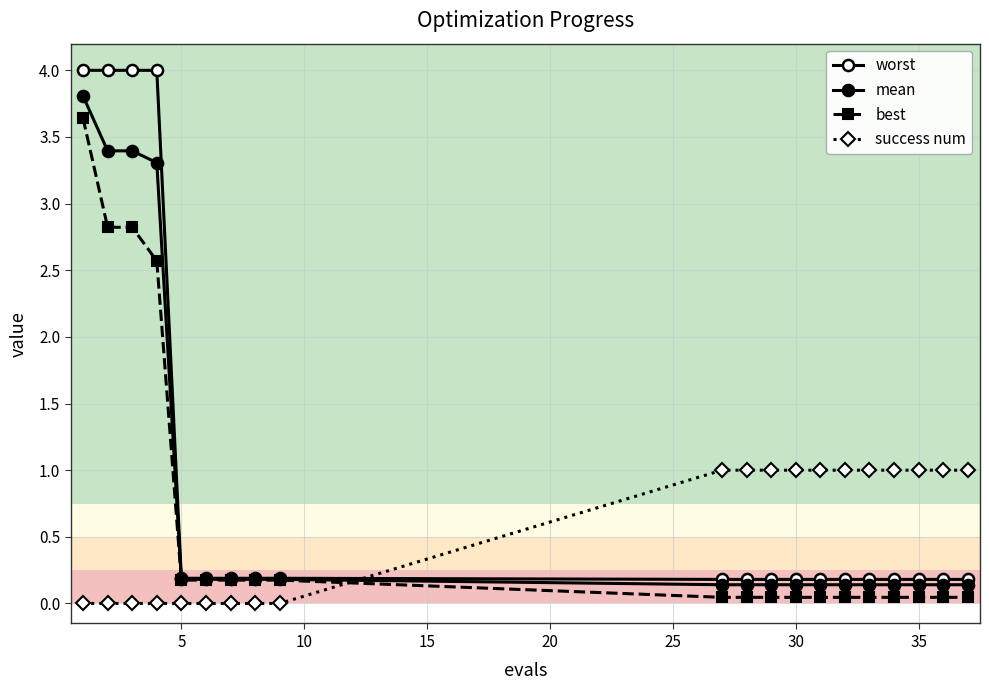

List the series in order of their overall mean, highest first.

worst, mean, best, success num